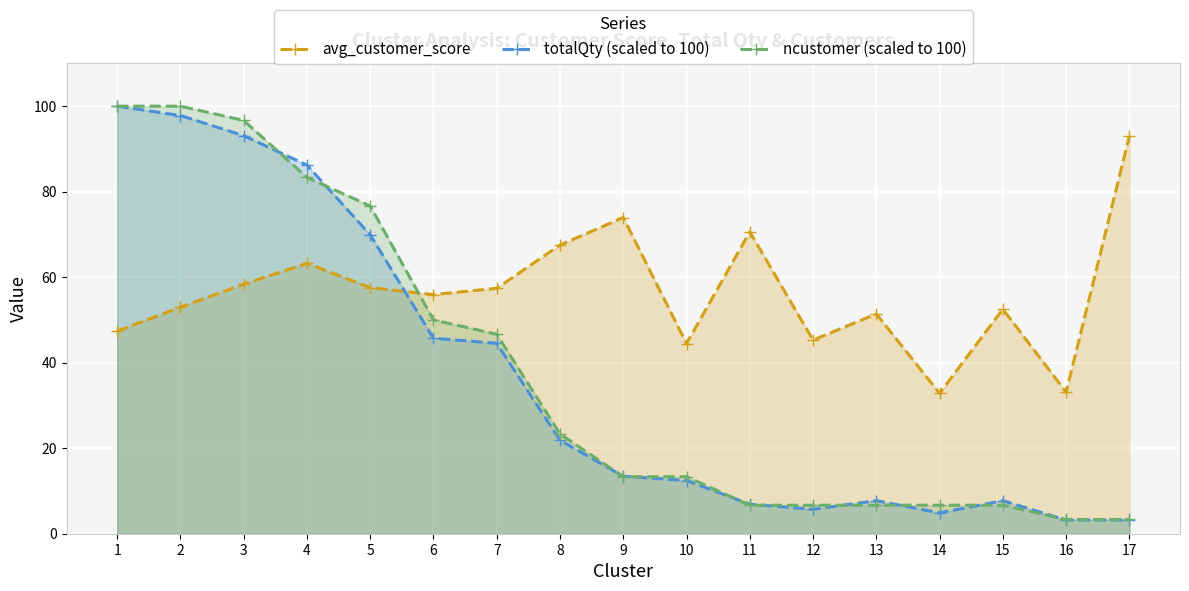

Where do avg_customer_score and totalQty (scaled to 100) first cross each other?

5 and 6